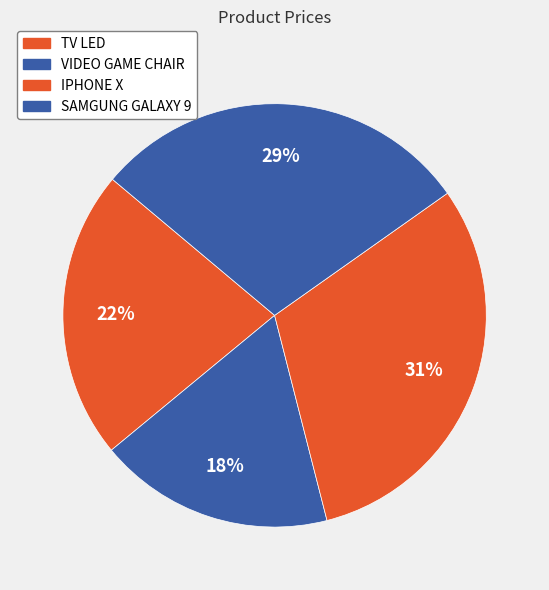

To the nearest percent, what is the difference between the VIDEO GAME CHAIR and SAMGUNG GALAXY 9 slice percentages?

11%